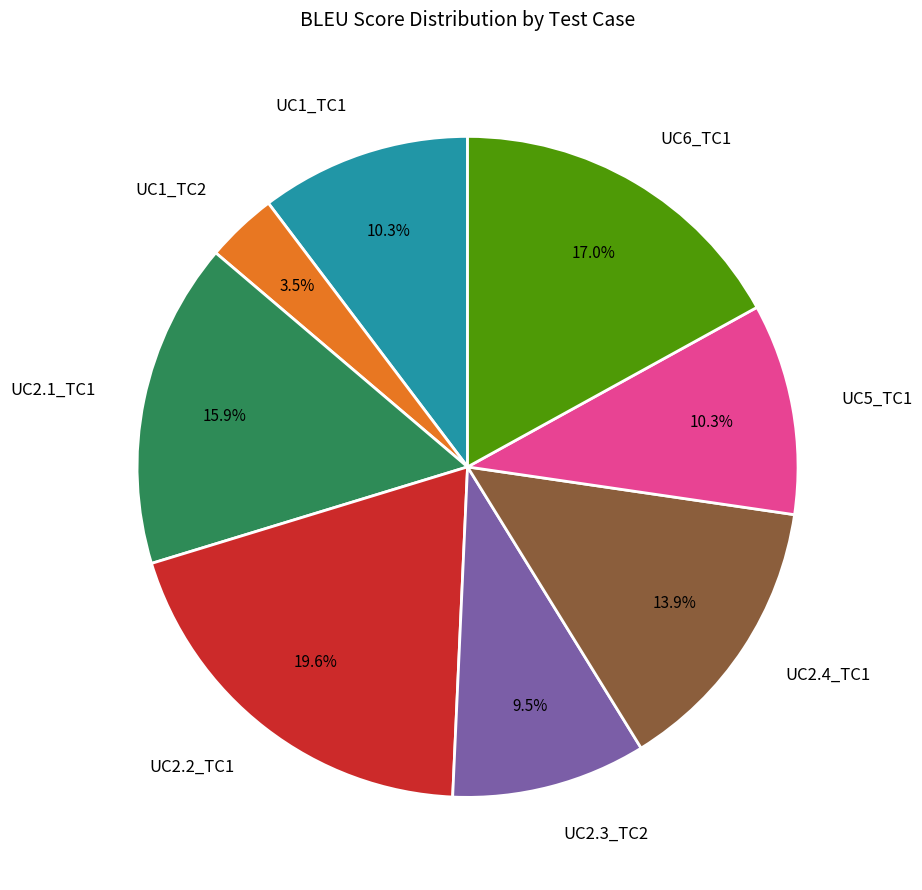

What is the largest slice in the pie chart?

UC2.2_TC1